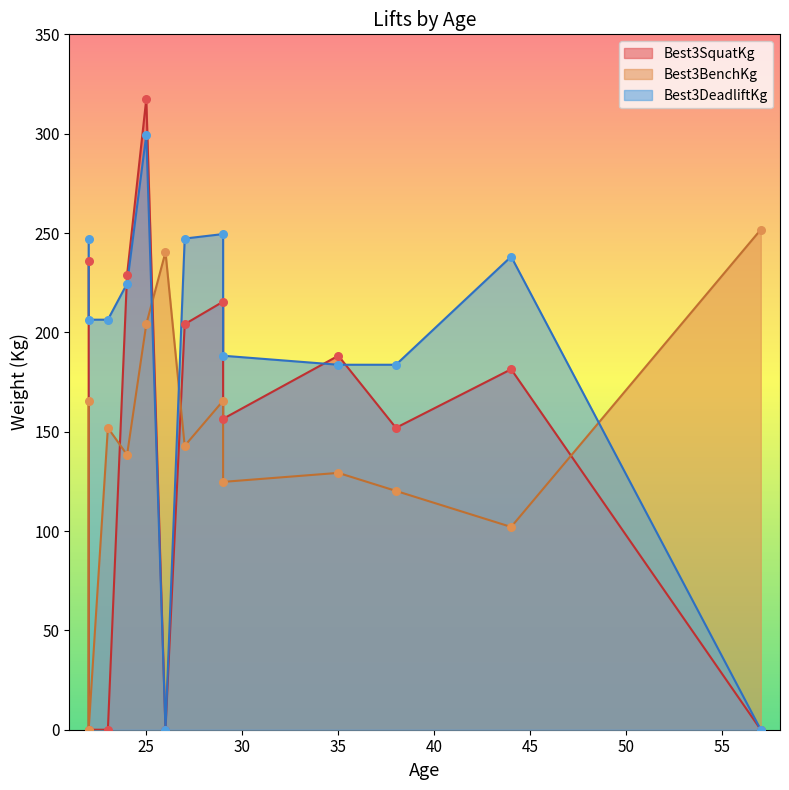

At how many categories does at least one series exceed 268?

1